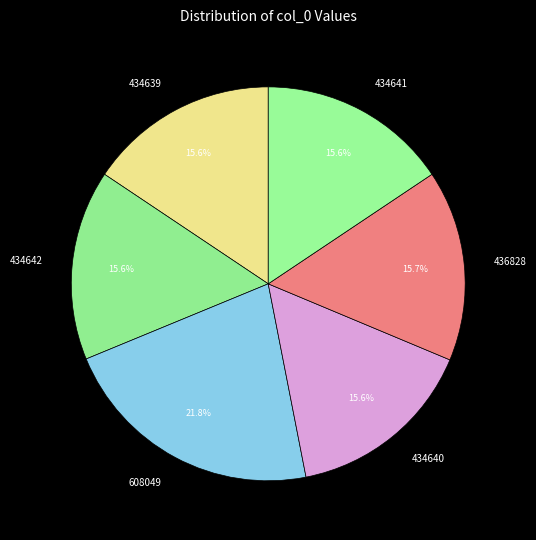

Which category has the biggest portion of the pie?

608049